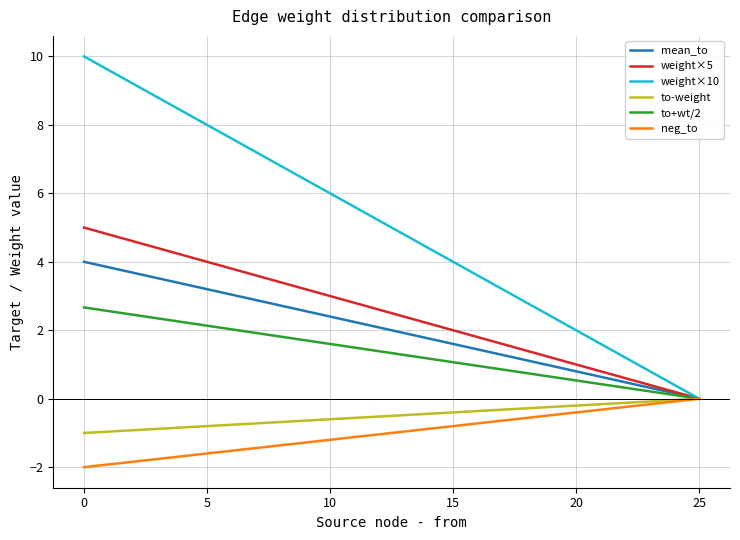

What is the average value of the to-weight series?

-0.5